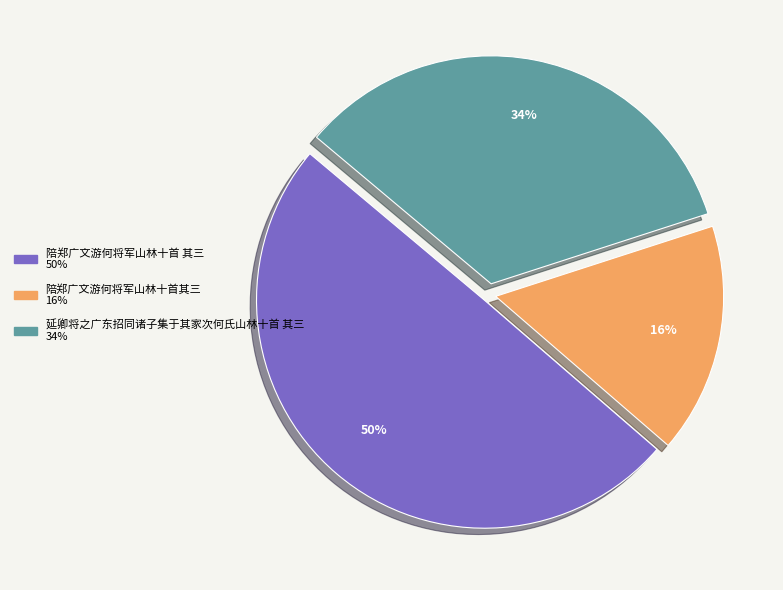

What is the smallest slice in the pie chart?

陪郑广文游何将军山林十首其三